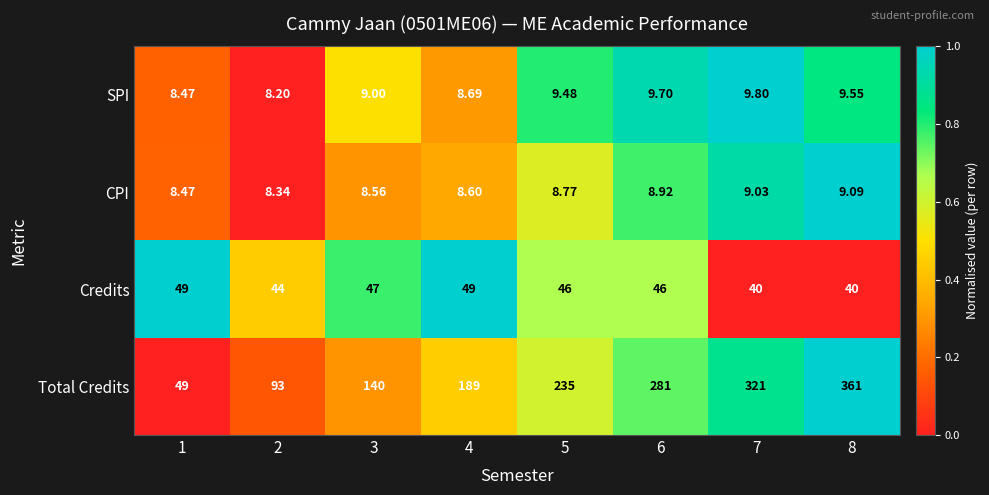

Is the value of Total Credits at 2 greater than the value of SPI at 1?

Yes